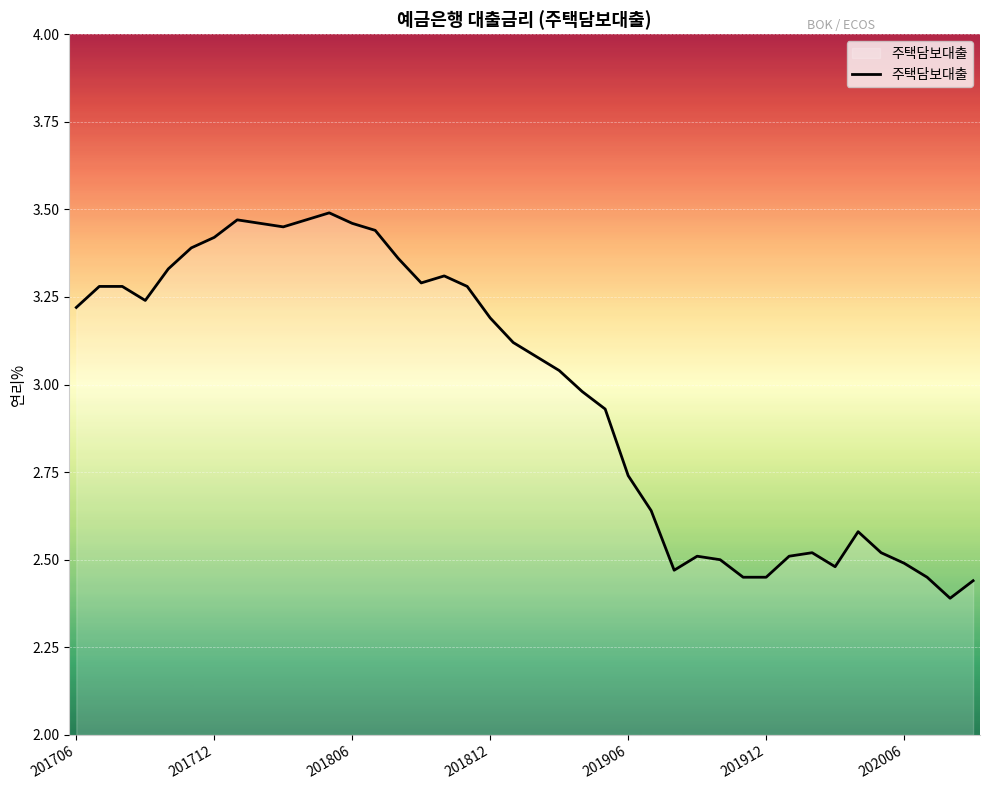

What is the difference between the maximum and minimum values?

1.1